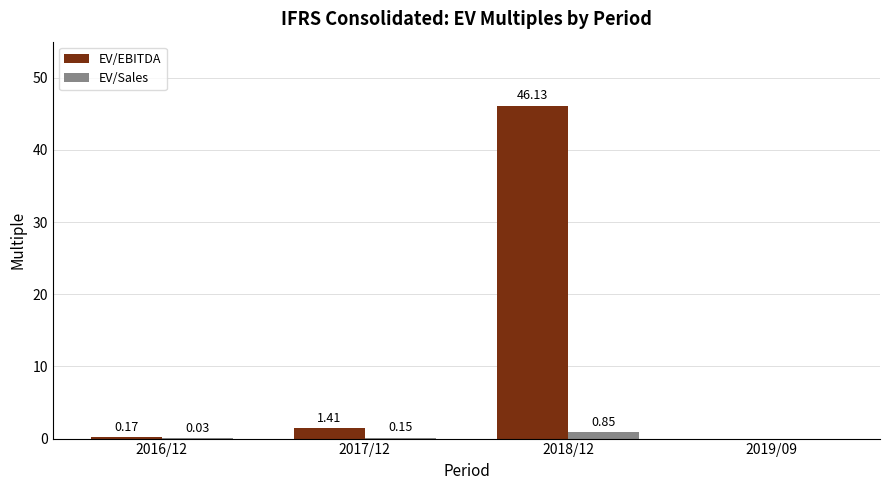

Is the value of EV/Sales at 2018/12 greater than the value of EV/EBITDA at 2016/12?

Yes